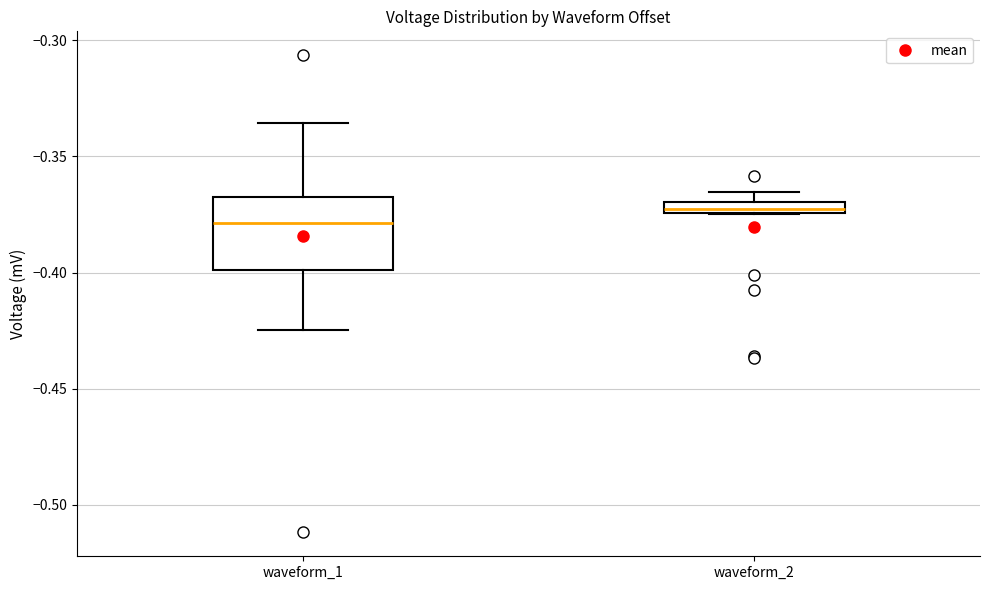

Where does the upper whisker of the box for waveform_1 end on the y-axis? The values are not printed on the chart, so give them approximately, as read against the axis.

-0.335